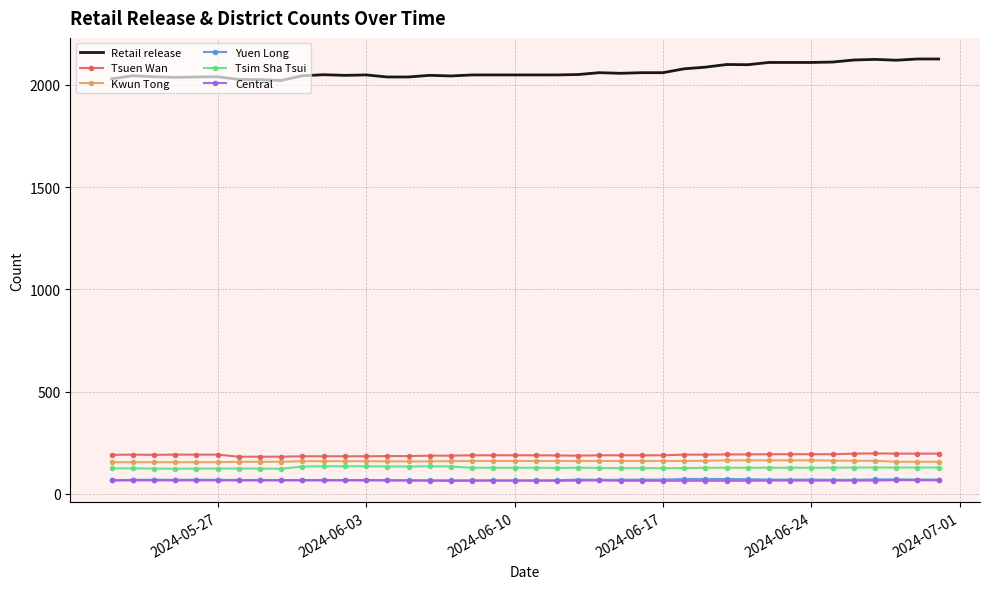

How many distinct data groups are displayed?

6